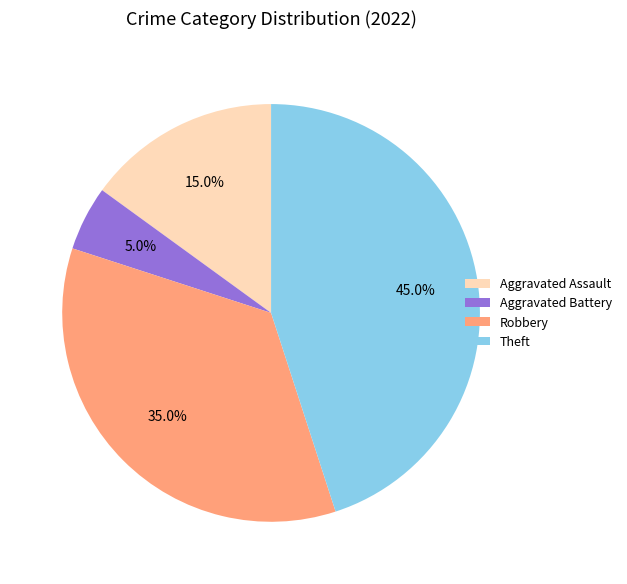

Does Aggravated Battery account for over 50% of the chart?

No